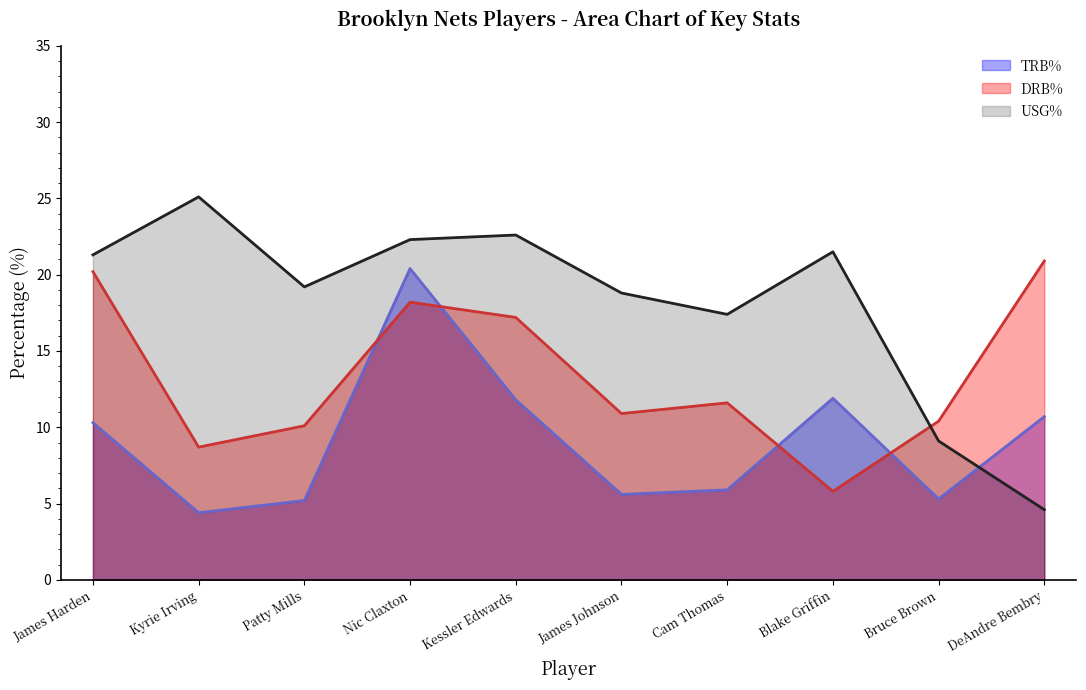

Is the value of USG% at Blake Griffin greater than the value of TRB% at Kessler Edwards?

Yes